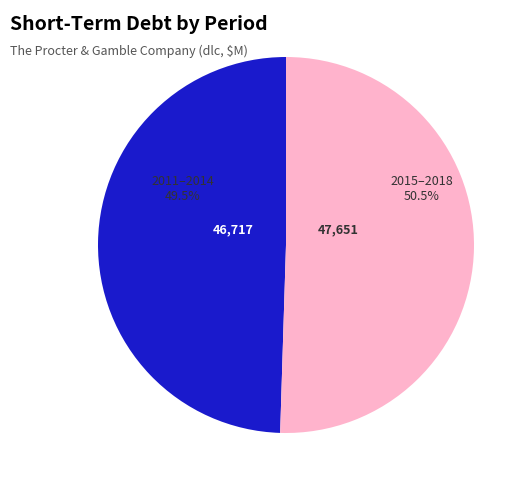

Does any single category account for the majority?

Yes